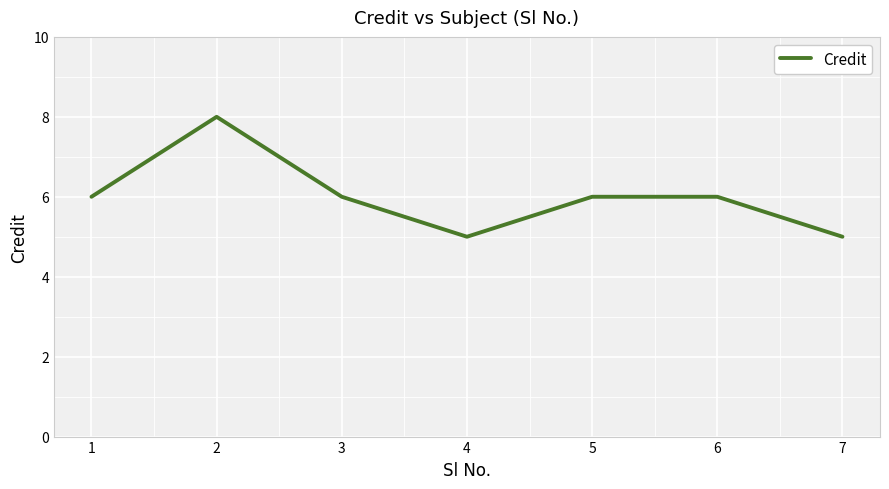

What is the minimum value shown in the chart?

5